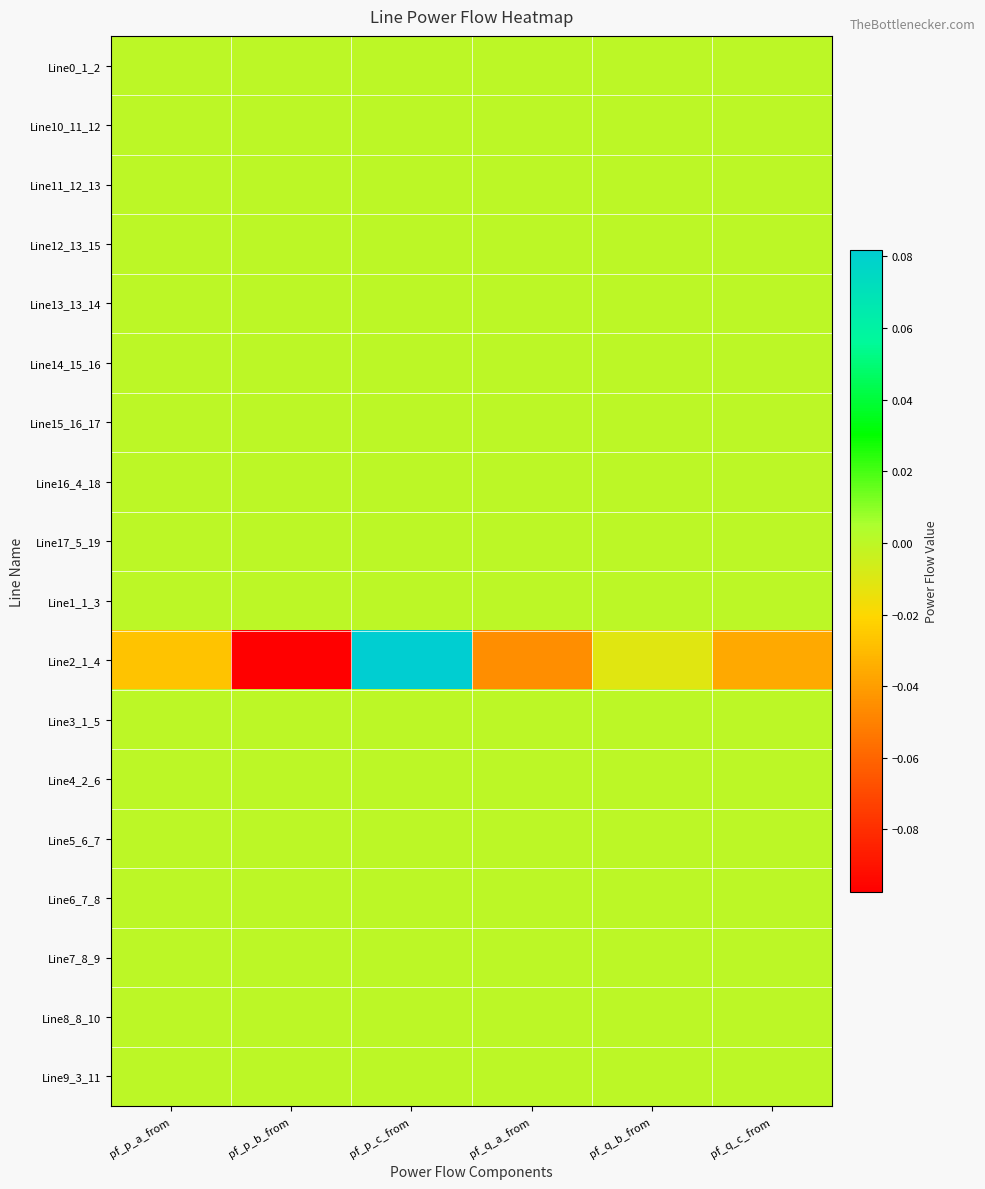

Between pf_p_c_from and pf_q_c_from, which series saw the biggest shift?

Line2_1_4